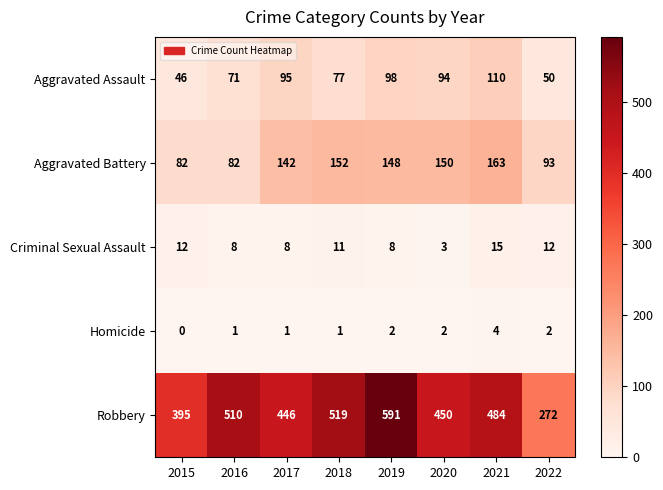

At which category is the sum across all series the highest?

2019